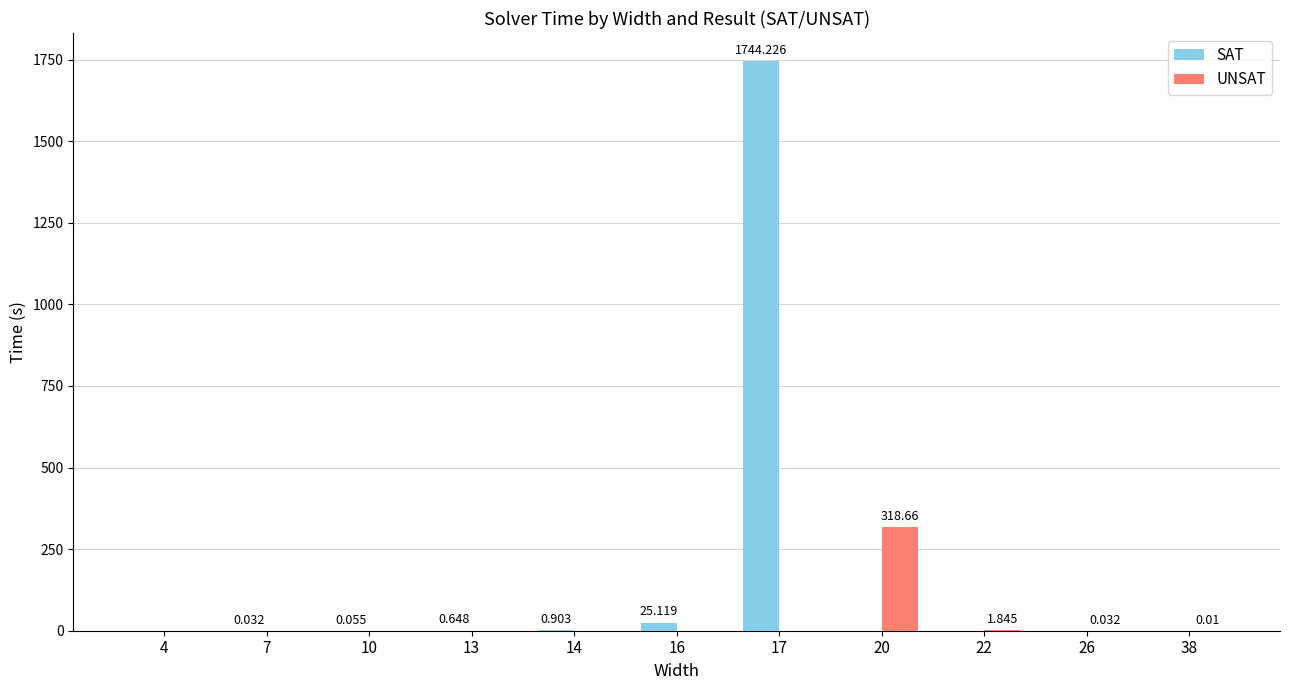

What is the sum of the SAT values at 17 and 7?

1744.3